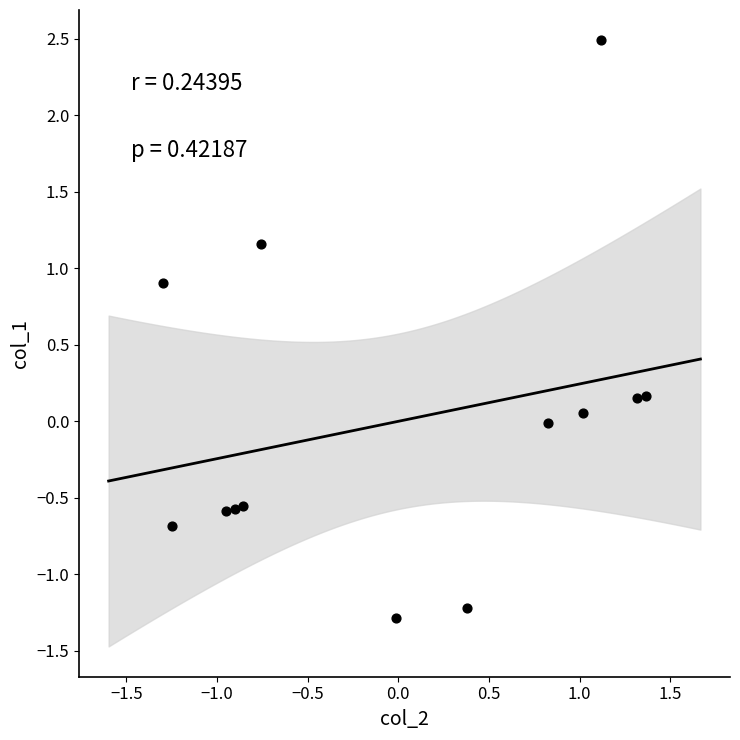

What is the range of X values (max minus min)?

2.7